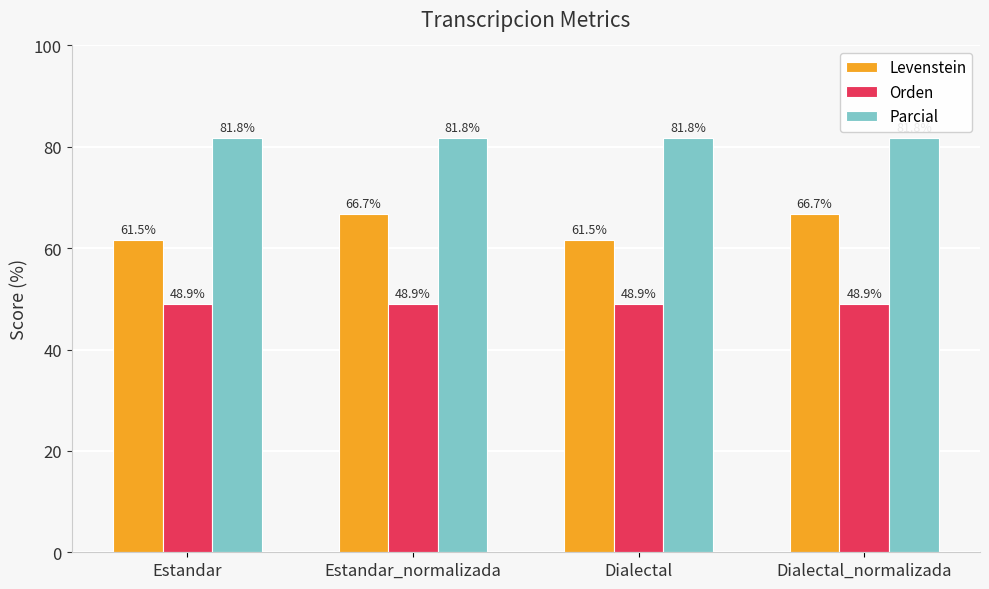

At how many categories does at least one series exceed 59?

4